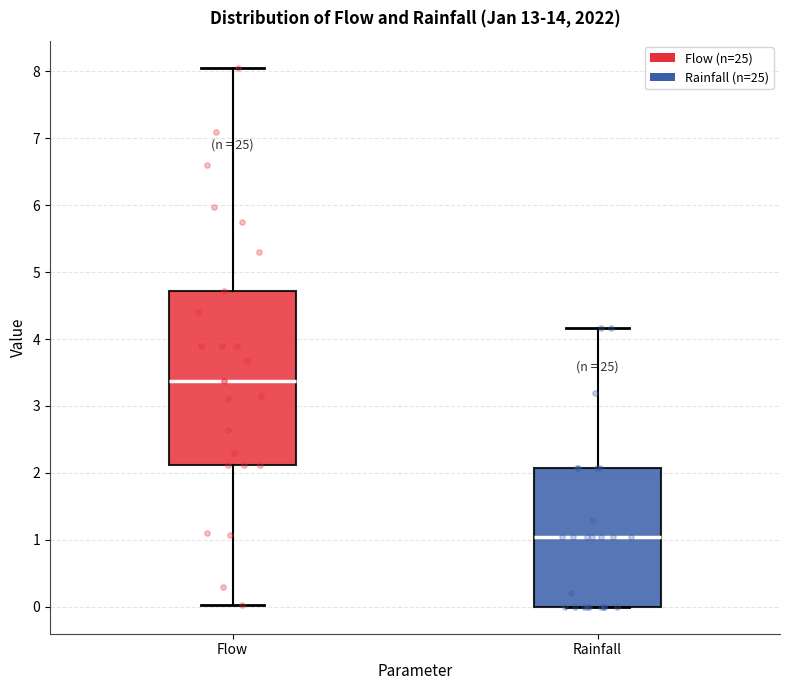

Where does the median line of the box for Flow sit on the y-axis? The values are not printed on the chart, so give them approximately, as read against the axis.

3.4